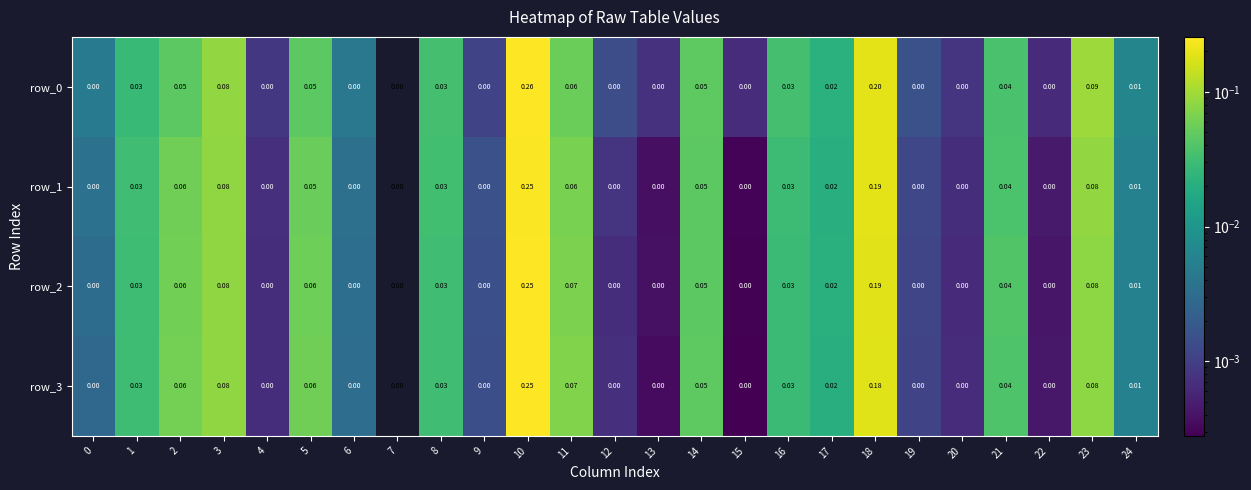

Is the value of row_3 at 9 greater than the value of row_1 at 21?

No